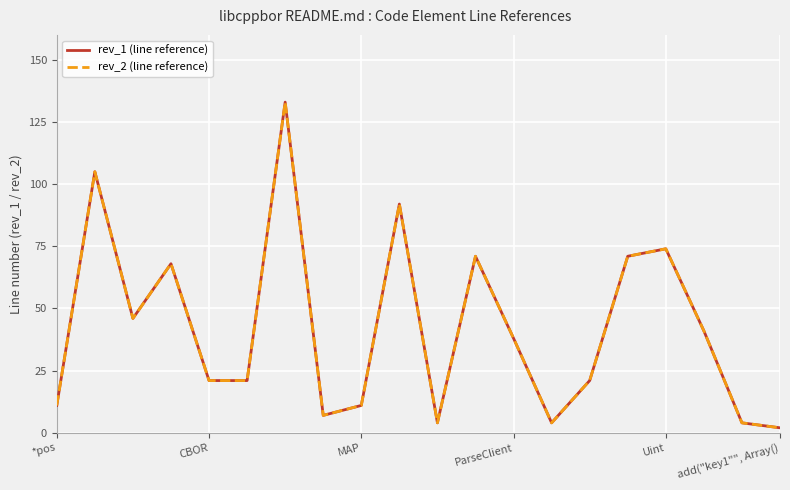

What is the sum of all rev_2 (line reference) values?

845